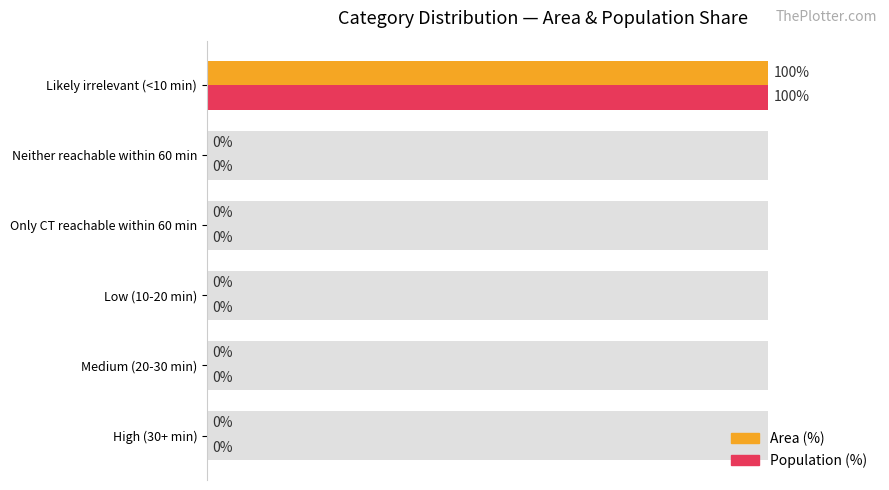

Which series has the largest total across all categories?

Area (%)